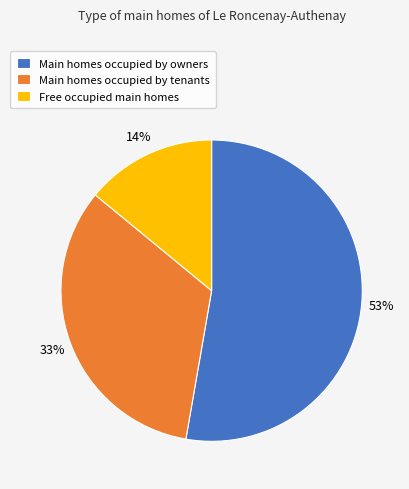

Approximately how many times larger is the value at Main homes occupied by tenants compared to Free occupied main homes?

2.4